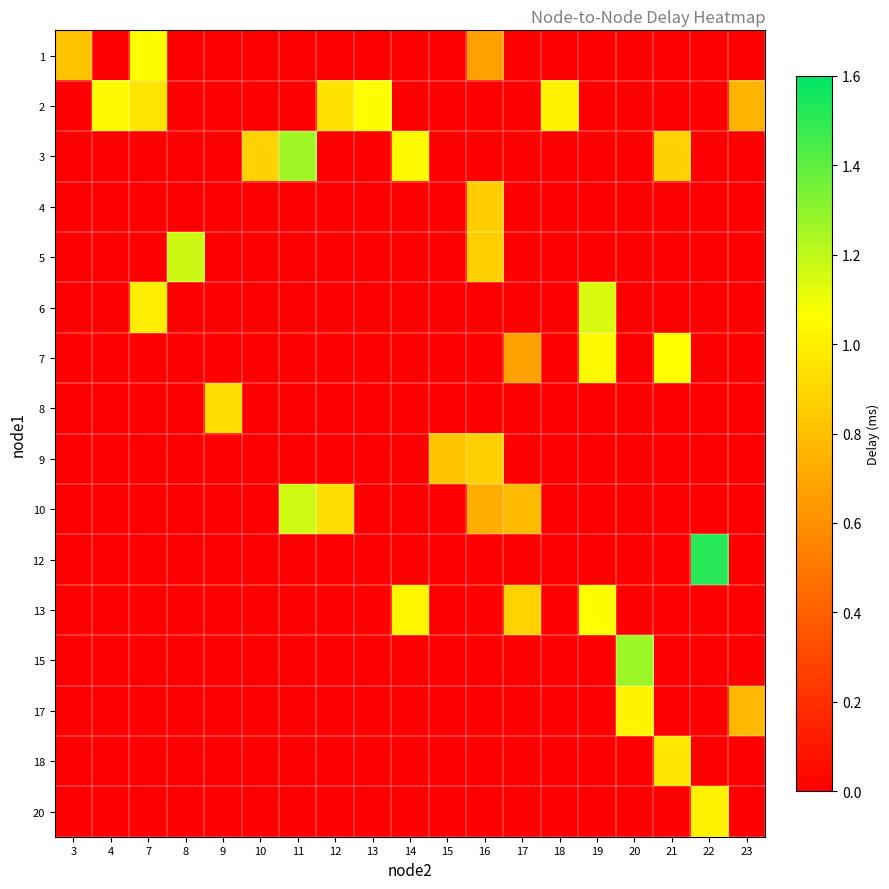

How many values in row_15 are above zero?

1